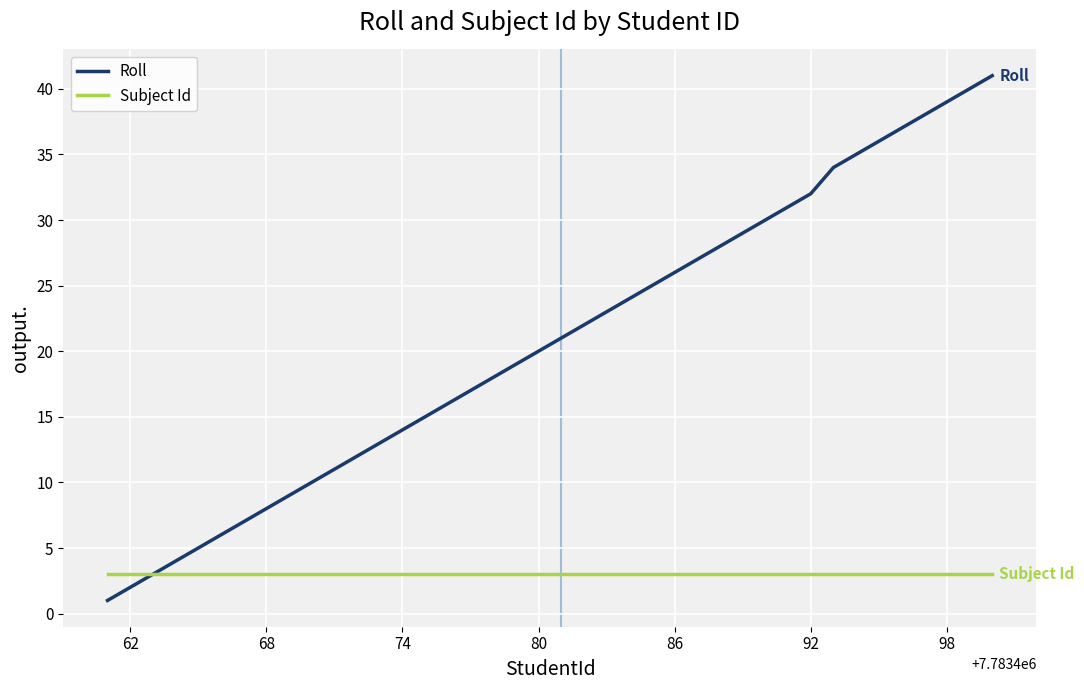

Which series has the widest spread of values?

Roll